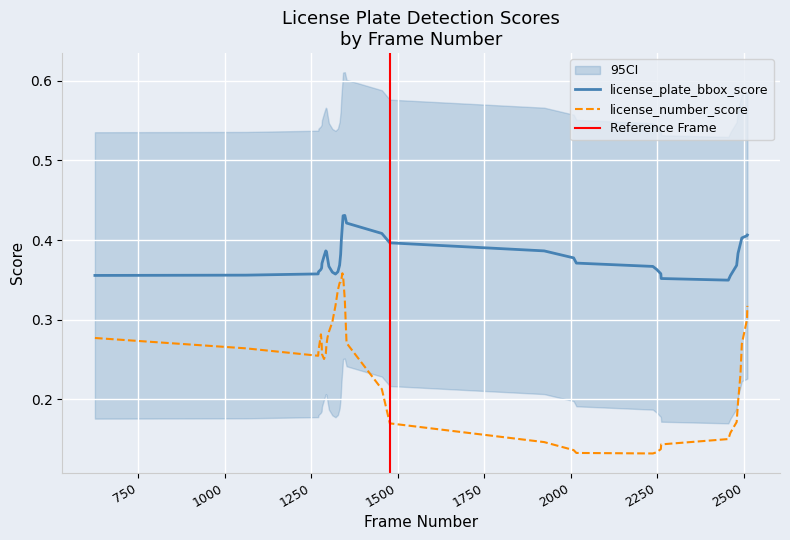

What is the value of the license_number_score point at the 40th from the left?

0.3